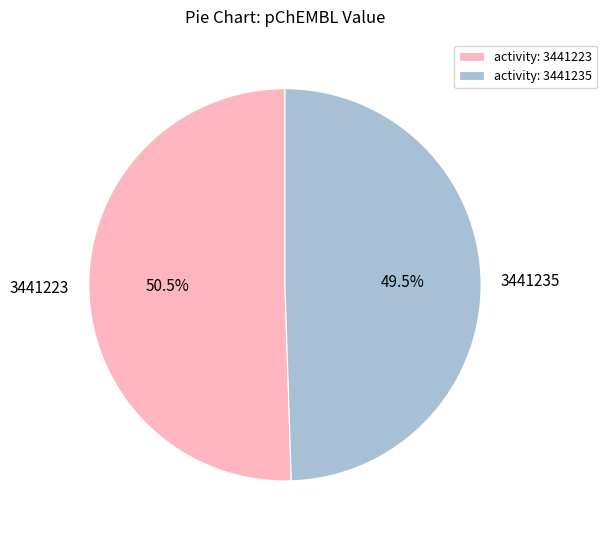

To the nearest percent, what is the difference between the 3441223 and 3441235 slice percentages?

1%